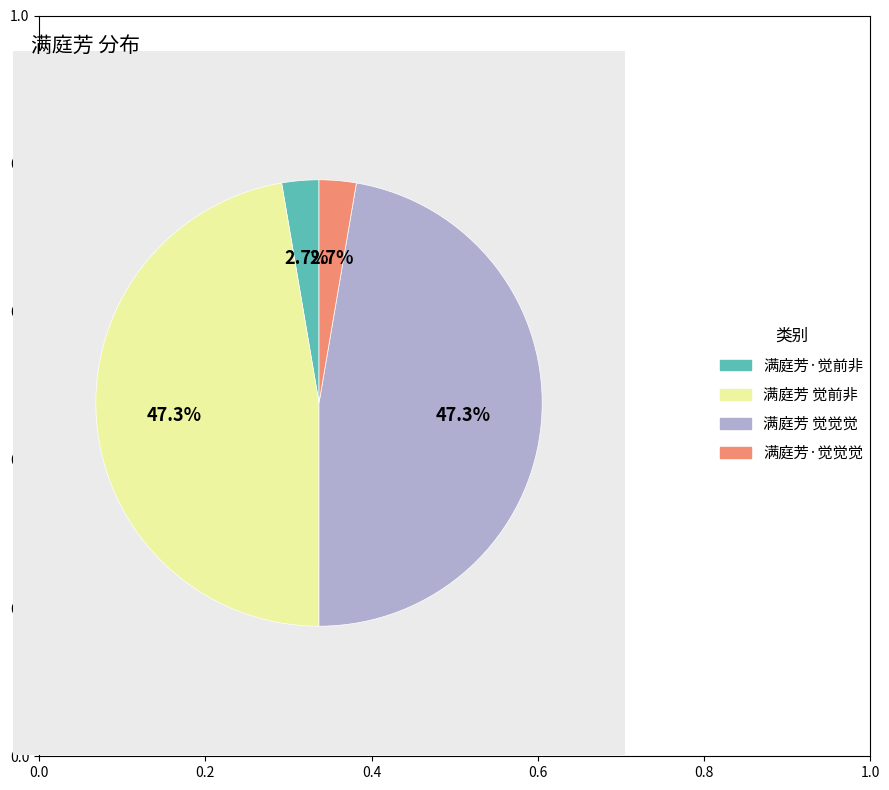

To the nearest percent, what percentage of the pie is 满庭芳·觉觉觉?

3%